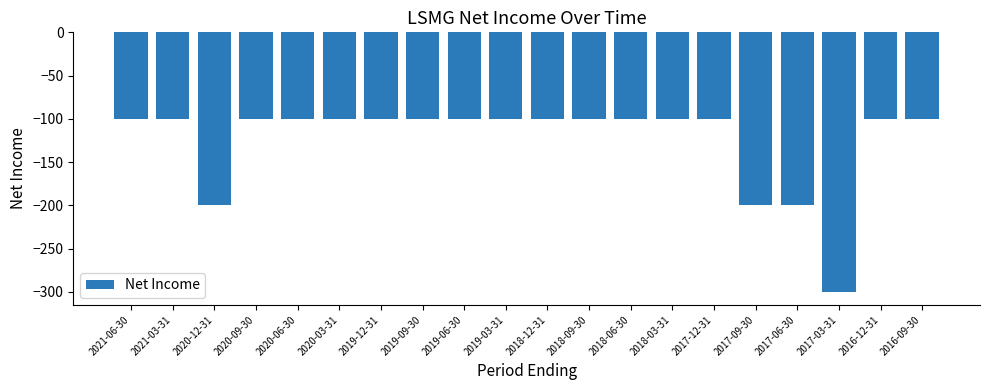

What position from the left is 2018-03-31?

14